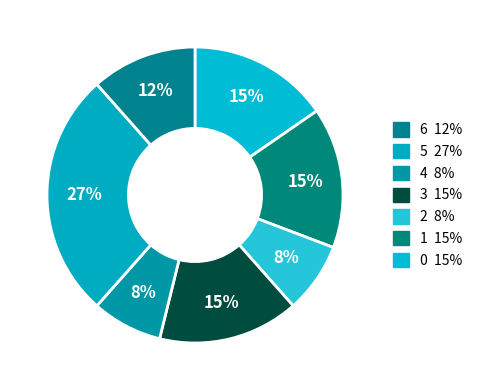

How many segments does this pie chart have?

7